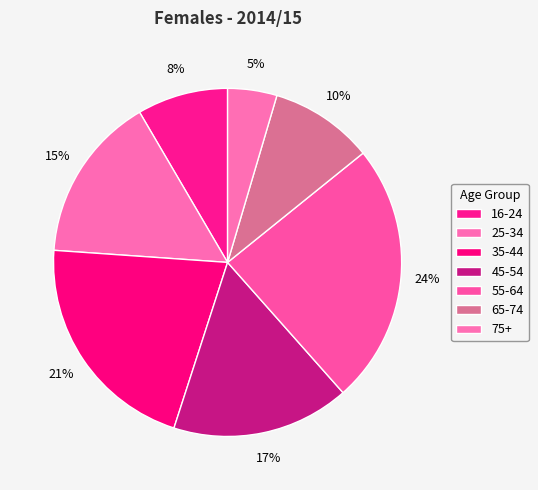

Does 16-24 account for over 50% of the chart?

No